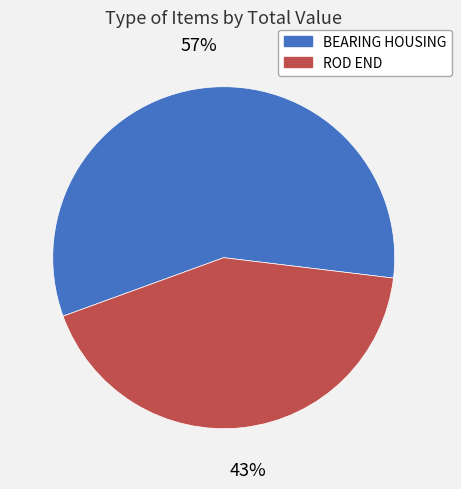

To the nearest percent, what is the average slice percentage?

50%